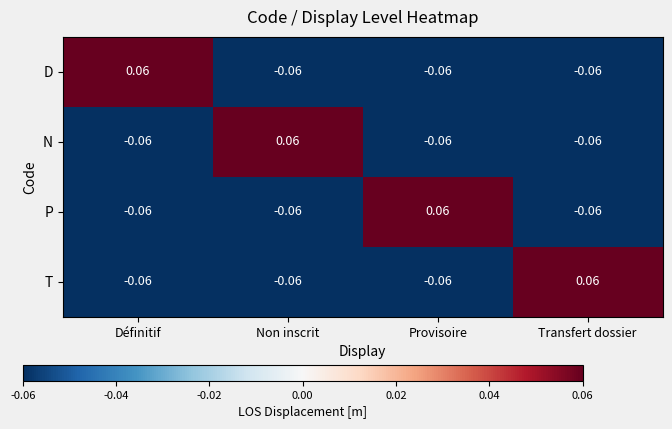

Is the value of N at Non inscrit greater than the value of P at Définitif?

Yes